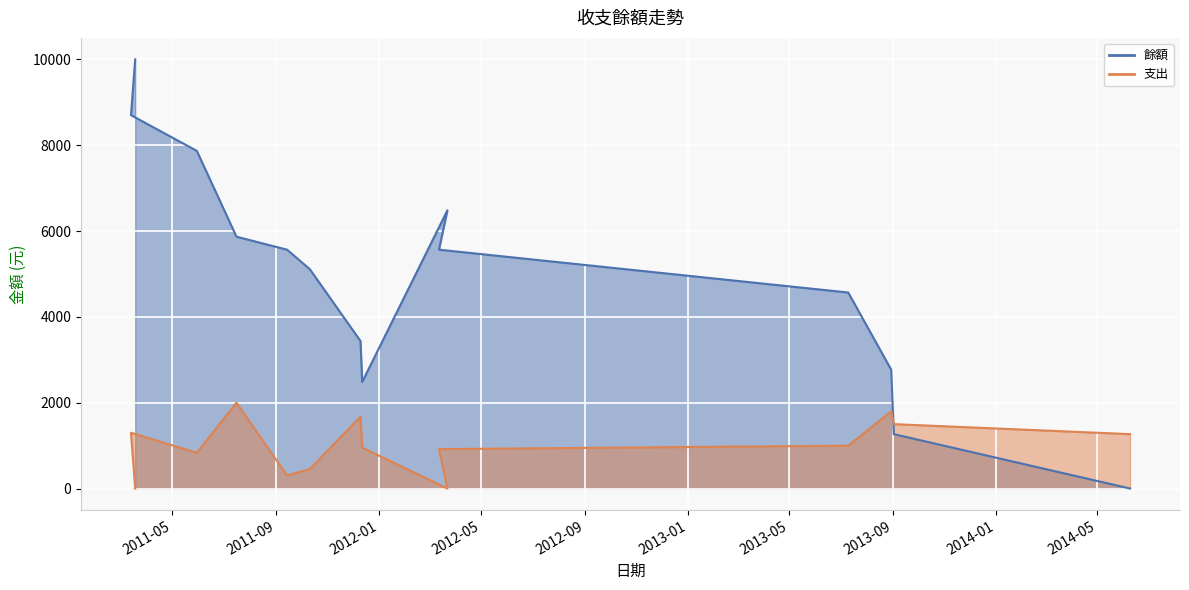

List the series in order of their peak value, highest first.

餘額, 支出